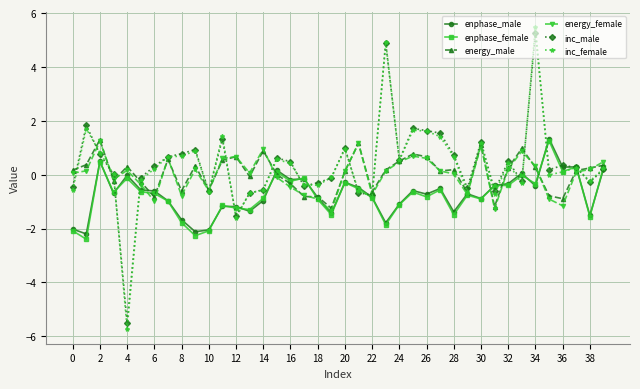

Which series has the largest range (max minus min)?

inc_female